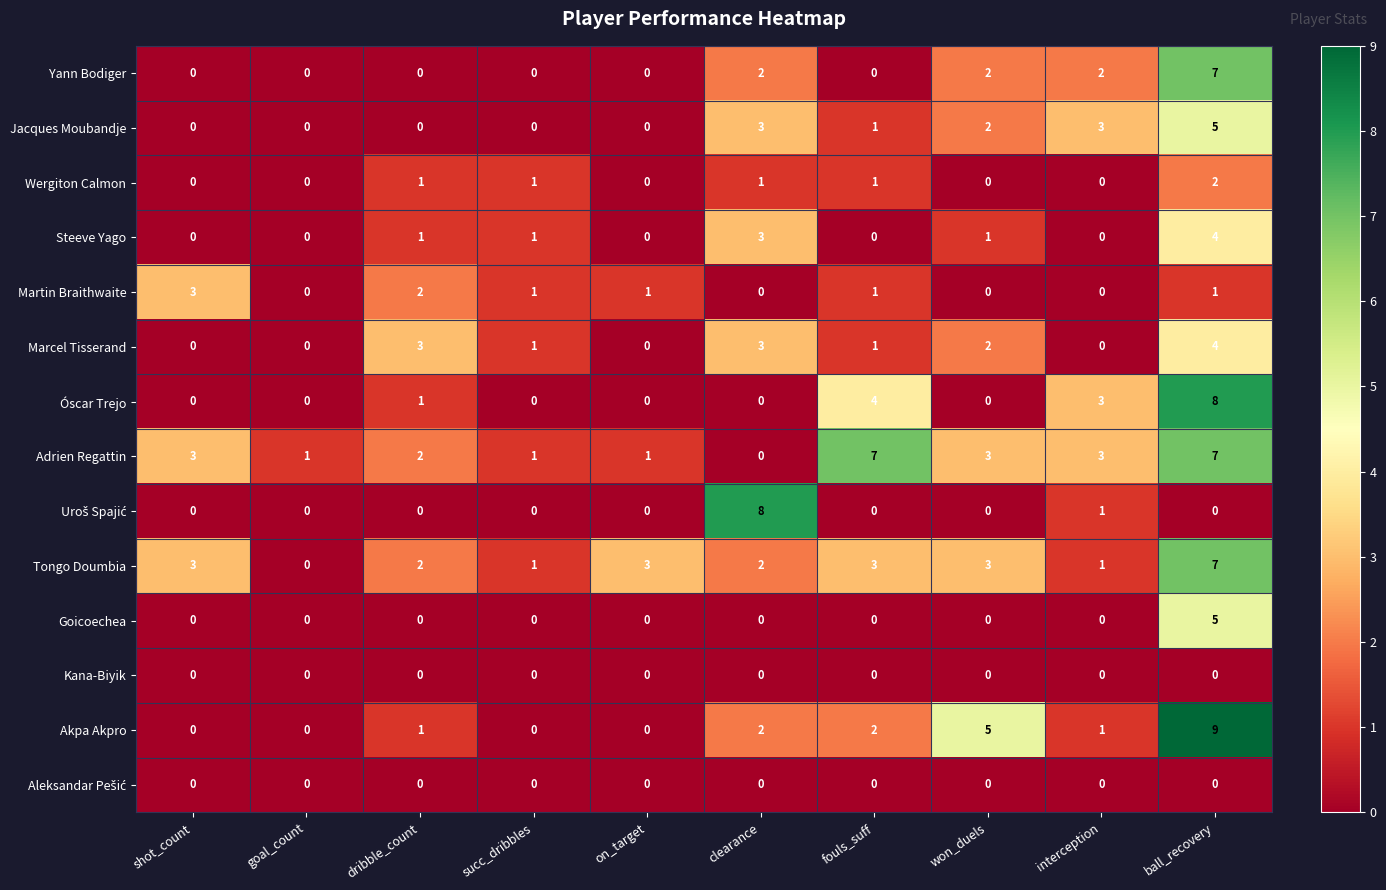

Is it true that Adrien Regattin equals 5 at interception?

False